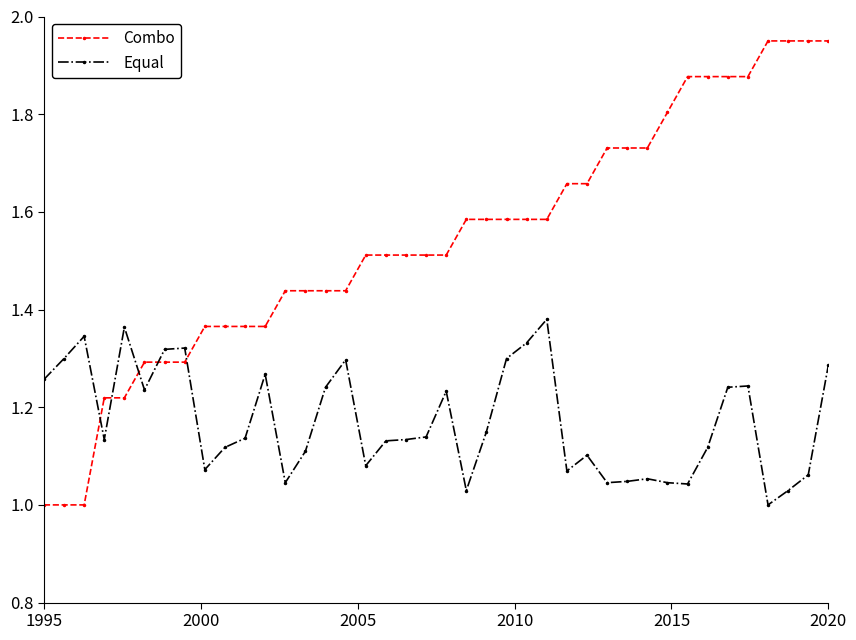

What is the sum of all Combo values?

61.6